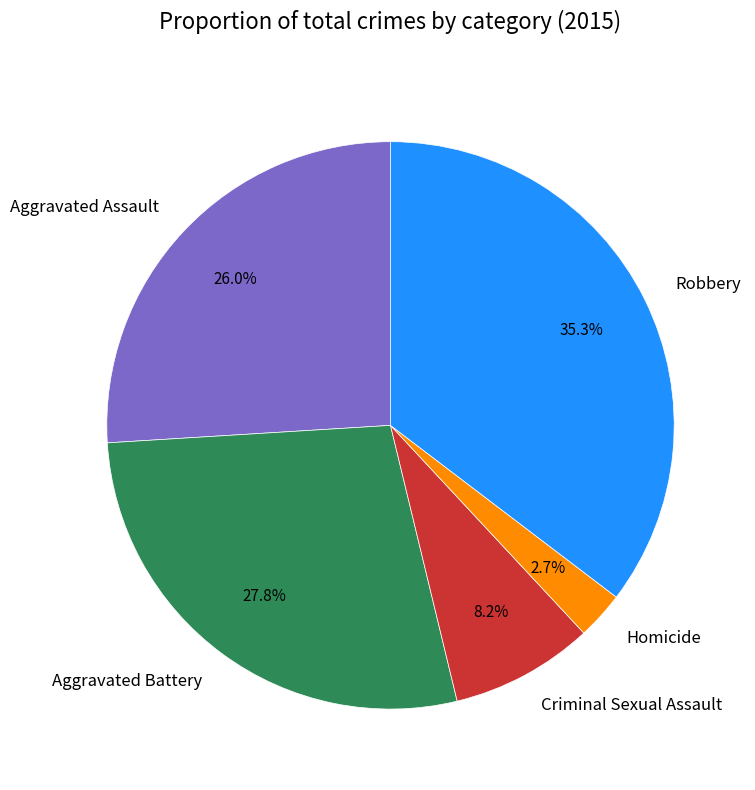

True or false: Aggravated Assault accounts for 35% of the total.

False